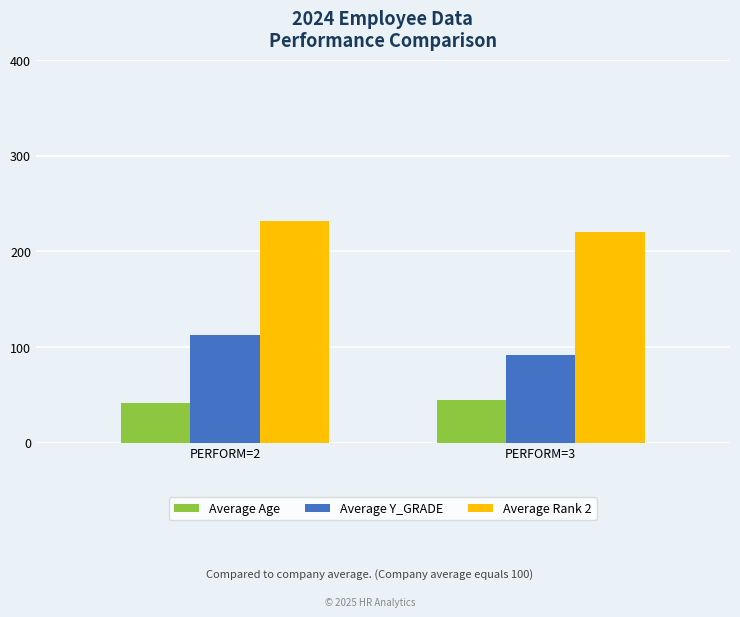

The value of Average Age at PERFORM=3 is 44.2. True or false?

True